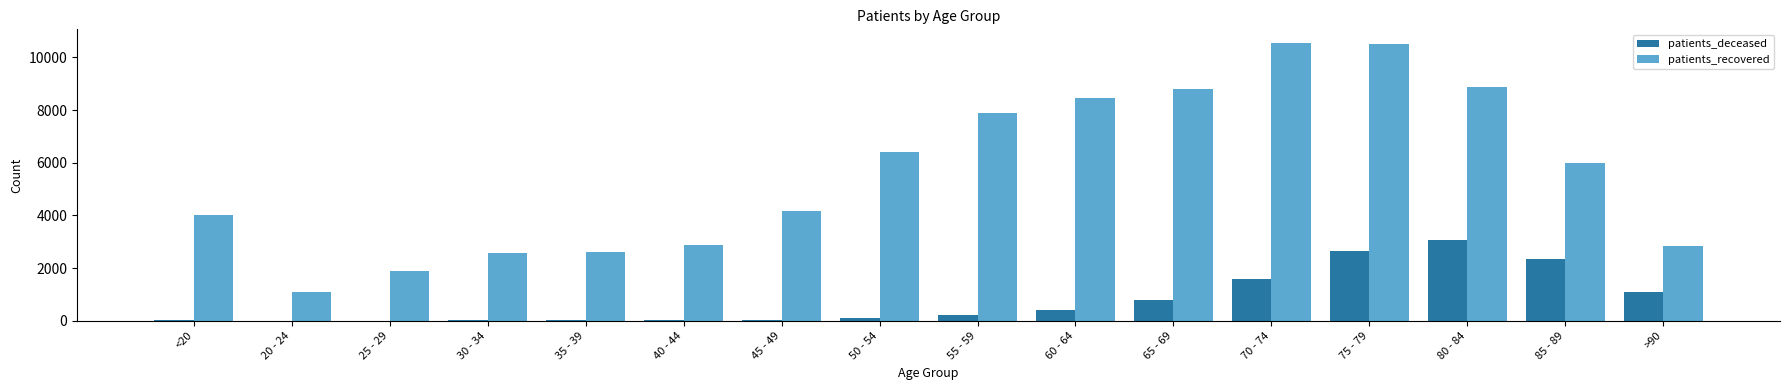

What is the greatest value displayed?

10542